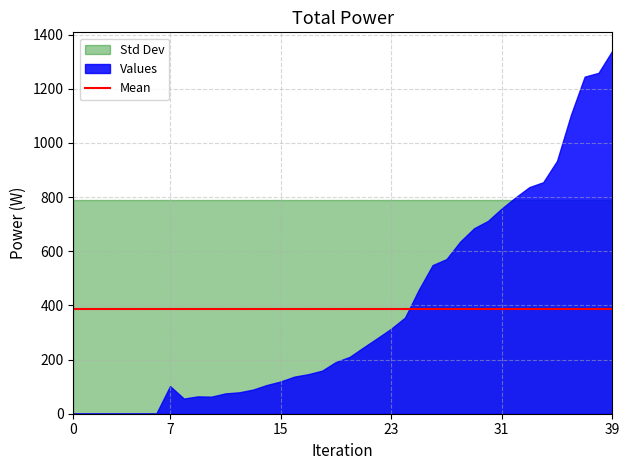

What is the value of the 11th point from the left?

63